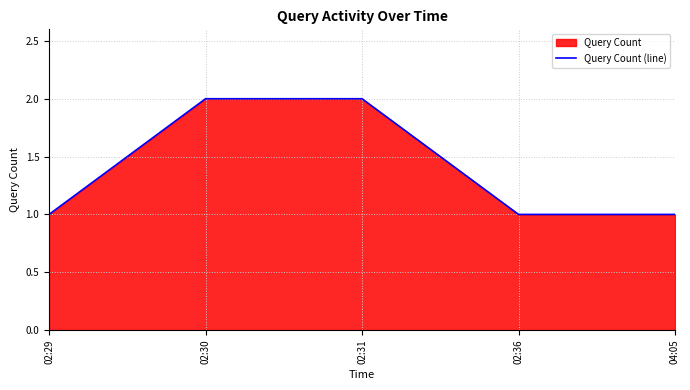

Reading right to left, extract all data points from this chart.

1	1	2	2	1